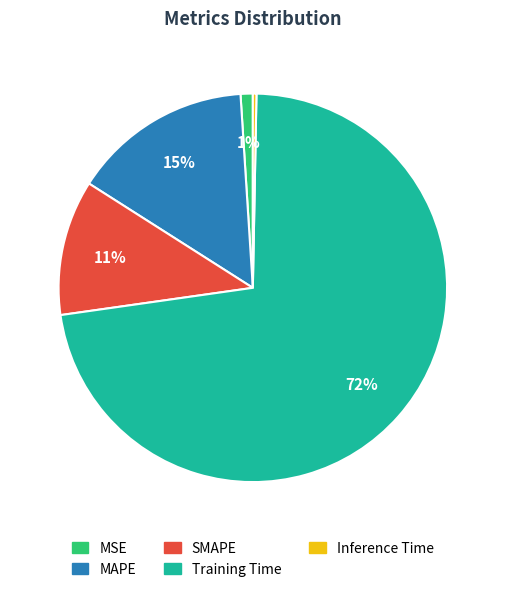

Which category accounts for the majority?

Training Time